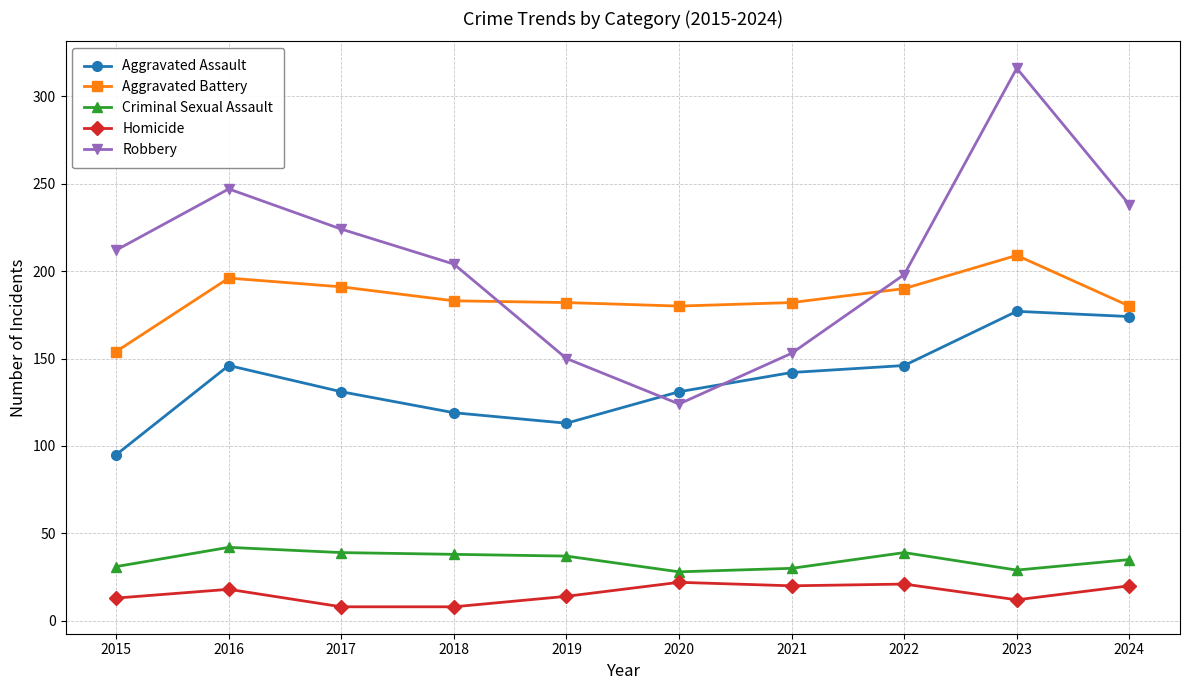

At which category does Aggravated Assault reach its first local peak?

2016